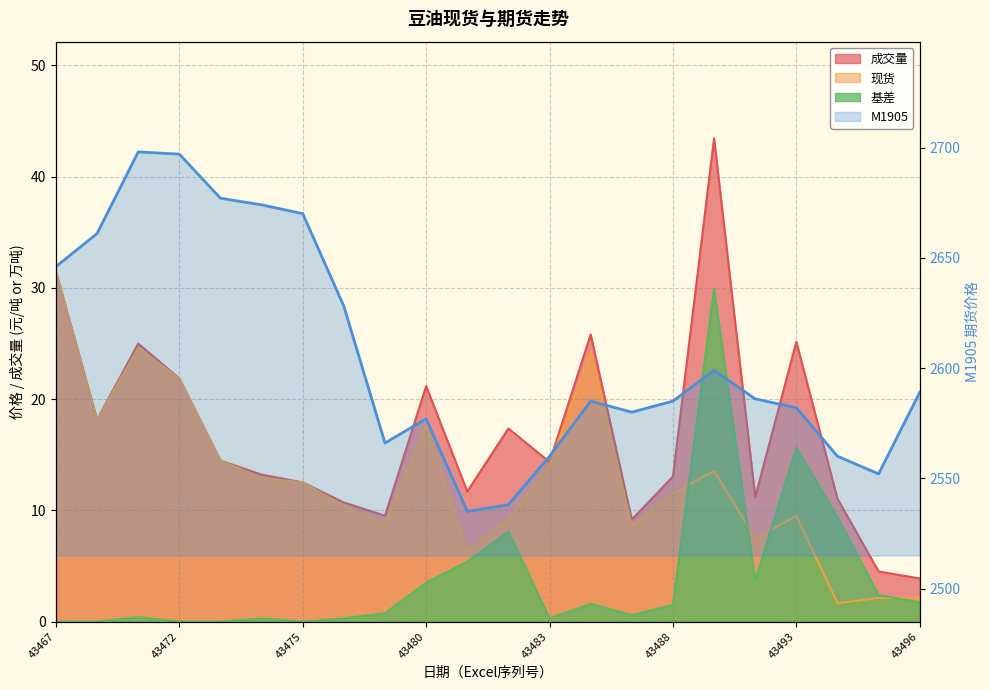

What position from the left is 14?

15